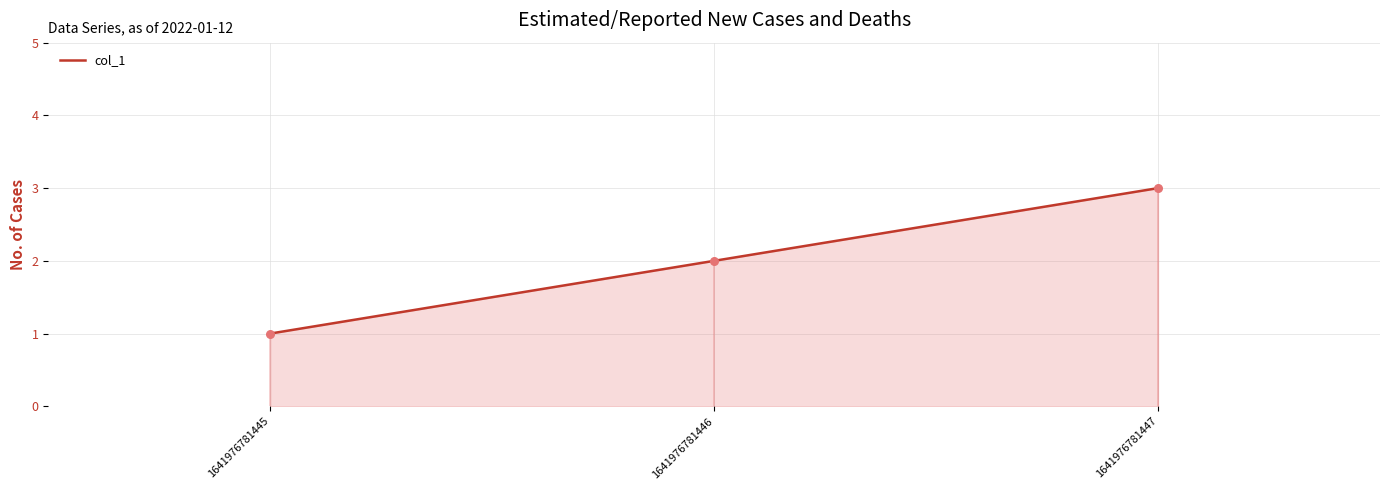

Which has a higher value, 1641976781445 or 1641976781446?

1641976781446